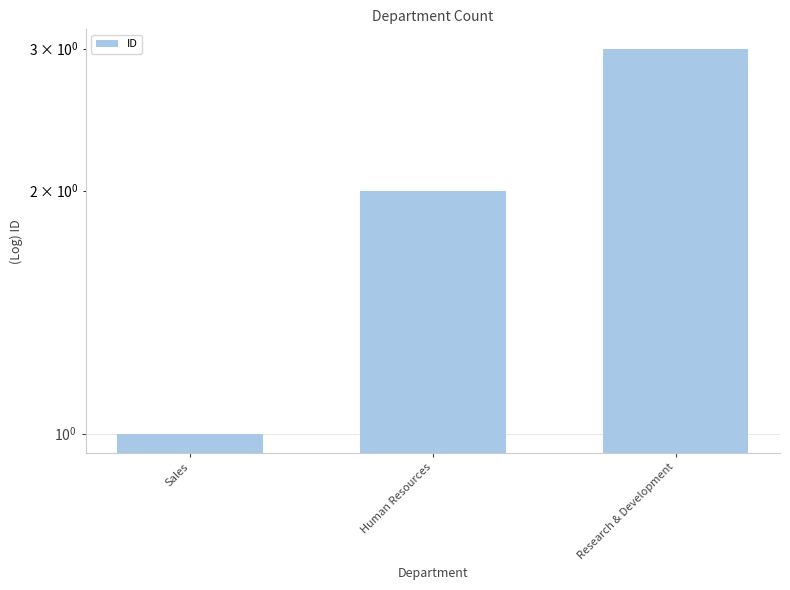

How many values are between 1 and 3?

3